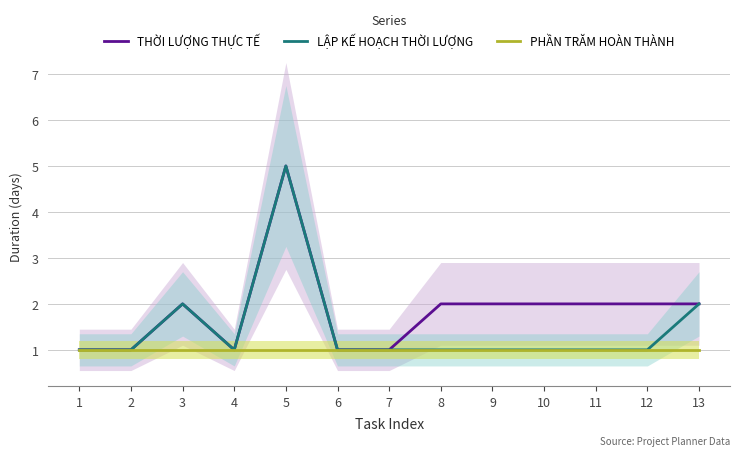

The value of THỜI LƯỢNG THỰC TẾ at 10 is 2. True or false?

True